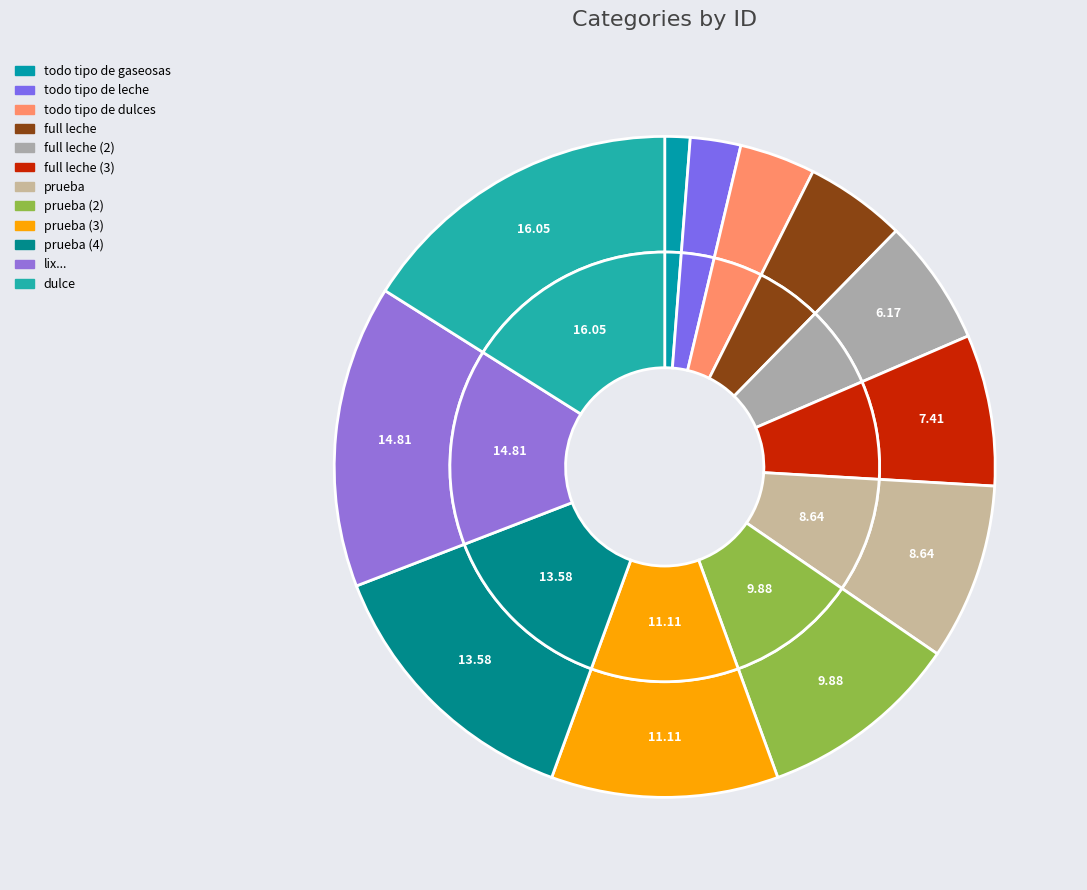

Is prueba (3) the majority of the pie?

No